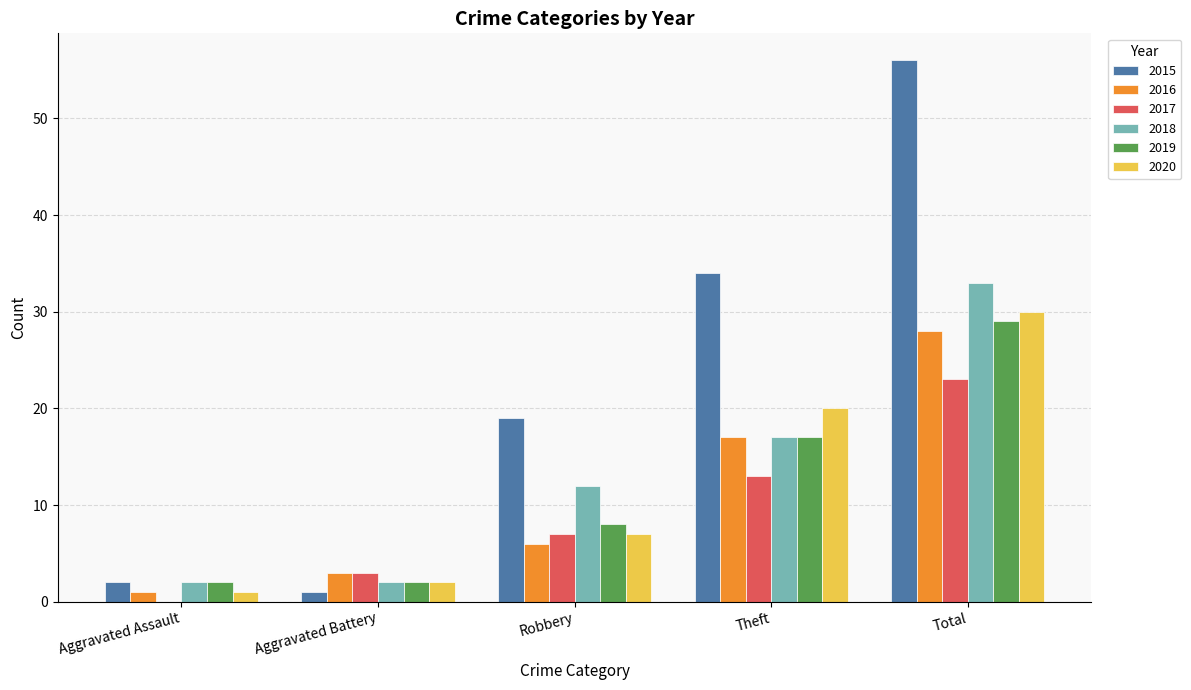

Where is 2017 nearest to the value 11?

Theft